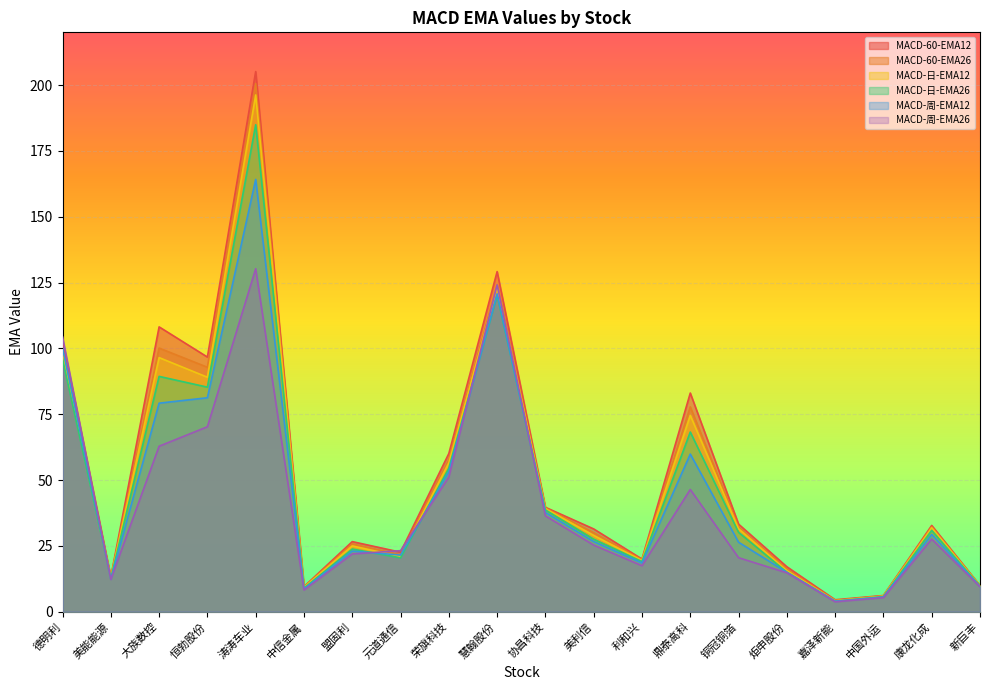

Reading right to left, list all the values displayed in this chart.

MACD-60-EMA12: 新巨丰=9.9	康龙化成=32.8	中国外运=6.2	嘉泽新能=4.5	炬申股份=17.1	铜冠铜箔=33.3	鼎泰高科=83.0	利和兴=20.0	美利信=31.4	协昌科技=39.6	慧翰股份=129.1	荣旗科技=60.1	元道通信=22.6	盟固利=26.6	中信金属=9.5	涛涛车业=205.1	恒勃股份=96.7	大族数控=108.2	美能能源=13.2	德明利=103.1
MACD-60-EMA26: 新巨丰=9.9	康龙化成=32.2	中国外运=6.0	嘉泽新能=4.3	炬申股份=16.2	铜冠铜箔=32.1	鼎泰高科=77.8	利和兴=19.7	美利信=30.0	协昌科技=39.4	慧翰股份=124.1	荣旗科技=57.7	元道通信=21.6	盟固利=25.8	中信金属=9.4	涛涛车业=200.5	恒勃股份=92.8	大族数控=100.1	美能能源=13.0	德明利=99.3
MACD-日-EMA12: 新巨丰=9.8	康龙化成=31.9	中国外运=5.9	嘉泽新能=4.2	炬申股份=15.6	铜冠铜箔=31.5	鼎泰高科=74.6	利和兴=19.4	美利信=29.0	协昌科技=39.2	慧翰股份=123.0	荣旗科技=56.5	元道通信=20.9	盟固利=25.0	中信金属=9.2	涛涛车业=196.2	恒勃股份=89.0	大族数控=96.5	美能能源=12.9	德明利=97.5
MACD-日-EMA26: 新巨丰=9.7	康龙化成=30.9	中国外运=5.7	嘉泽新能=4.0	炬申股份=15.0	铜冠铜箔=30.1	鼎泰高科=68.2	利和兴=19.1	美利信=27.5	协昌科技=38.7	慧翰股份=120.2	荣旗科技=54.5	元道通信=20.4	盟固利=23.8	中信金属=8.9	涛涛车业=184.9	恒勃股份=85.3	大族数控=89.4	美能能源=12.6	德明利=96.0
MACD-周-EMA12: 新巨丰=9.6	康龙化成=29.3	中国外运=5.6	嘉泽新能=4.0	炬申股份=15.0	铜冠铜箔=26.4	鼎泰高科=59.9	利和兴=18.5	美利信=26.7	协昌科技=37.7	慧翰股份=120.7	荣旗科技=53.2	元道通信=21.5	盟固利=23.0	中信金属=8.6	涛涛车业=164.2	恒勃股份=81.2	大族数控=79.2	美能能源=12.4	德明利=100.2
MACD-周-EMA26: 新巨丰=9.5	康龙化成=27.6	中国外运=5.4	嘉泽新能=3.8	炬申股份=14.8	铜冠铜箔=20.5	鼎泰高科=46.4	利和兴=17.5	美利信=25.3	协昌科技=36.4	慧翰股份=124.1	荣旗科技=51.1	元道通信=23.2	盟固利=21.9	中信金属=8.2	涛涛车业=130.2	恒勃股份=70.2	大族数控=62.8	美能能源=12.3	德明利=104.4